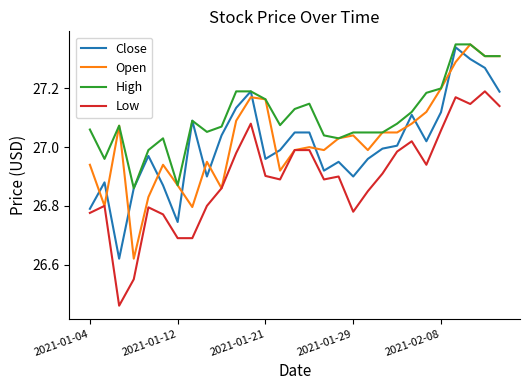

True or false: Close and Open cross at least once.

True